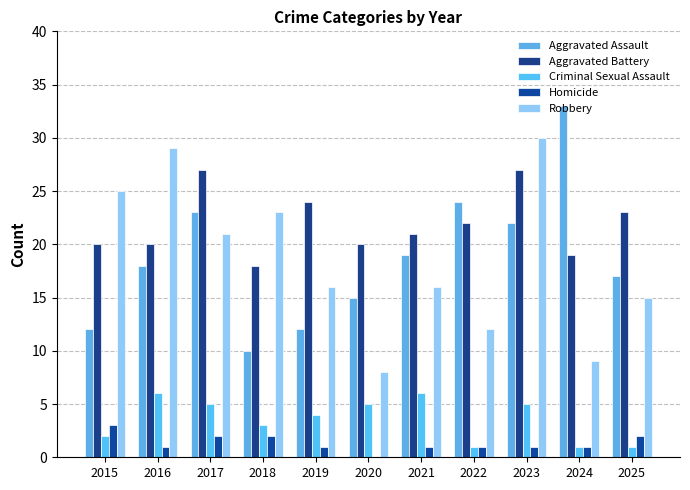

True or false: Aggravated Assault has a value of 33 at 2024.

True